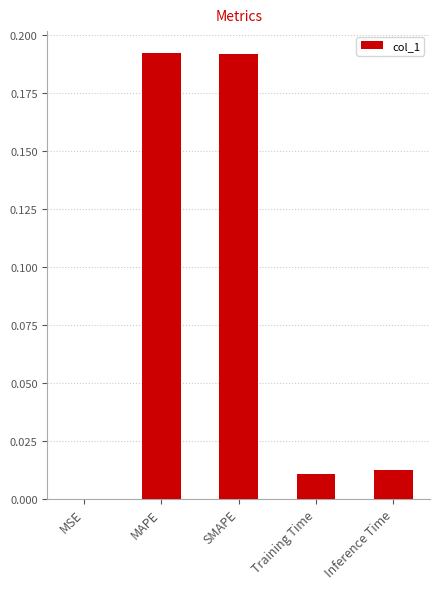

What is the sum of all values?

0.4